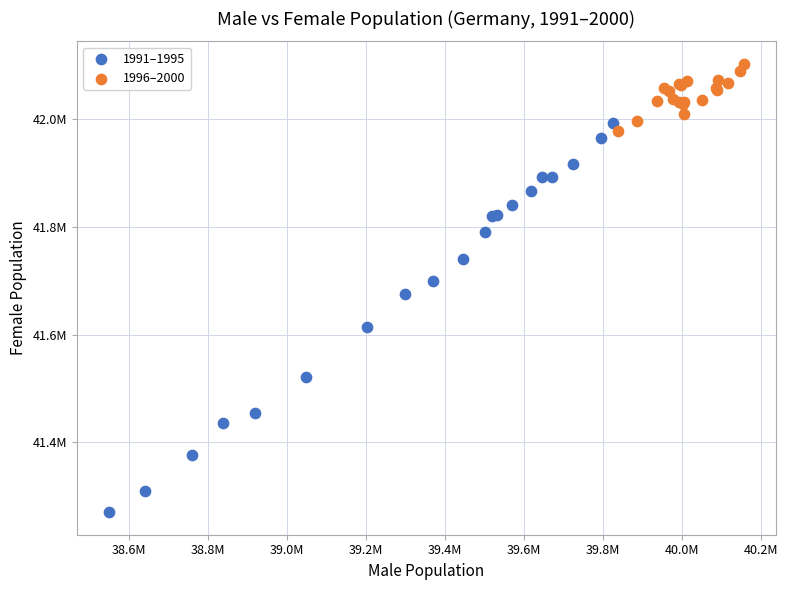

What are all the series names shown in the legend?

1991–1995, 1996–2000